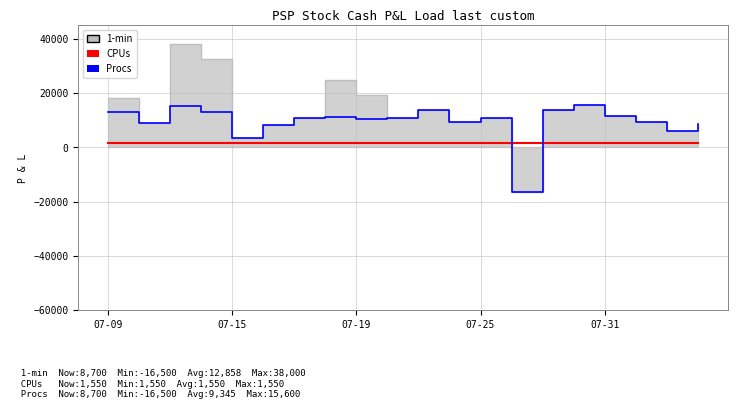

What is the sum of all CPUs values?

31000